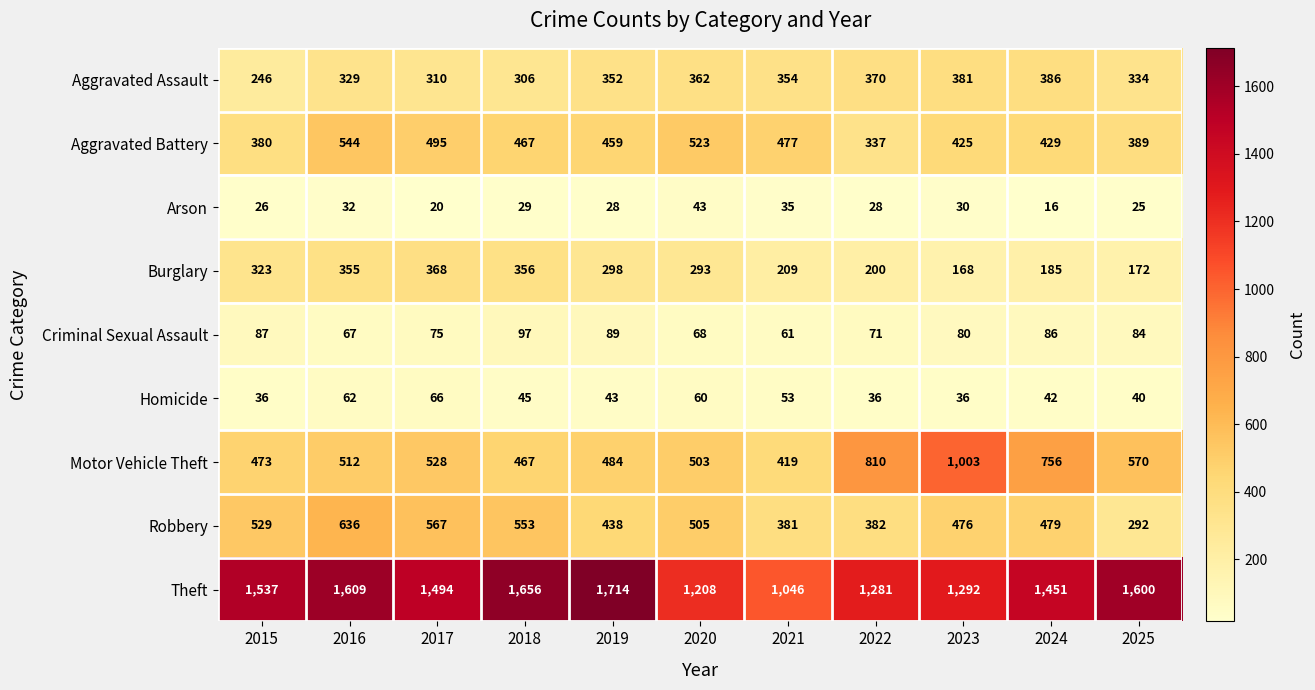

What is the average value of the Theft series?

1444